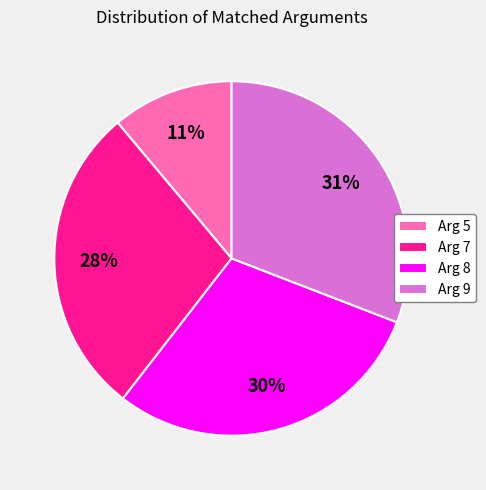

Is there any slice that represents more than half of the pie?

No